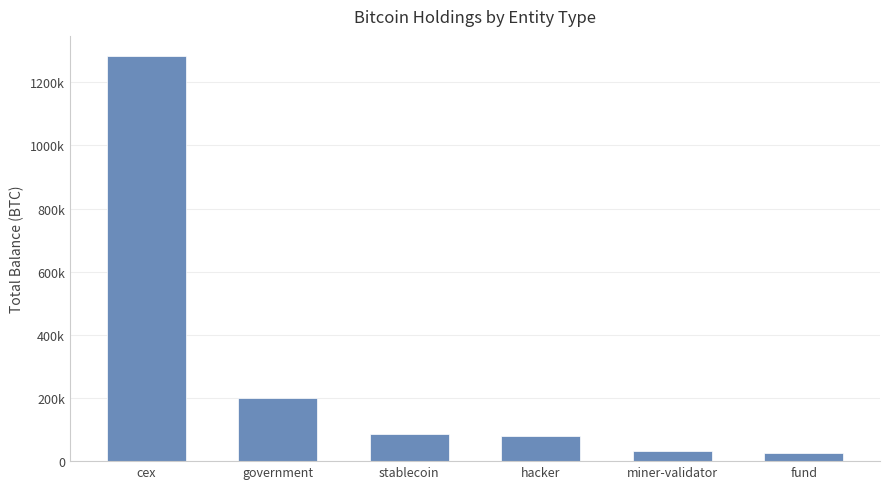

Are the bars grouped side by side (vs. stacked)?

No